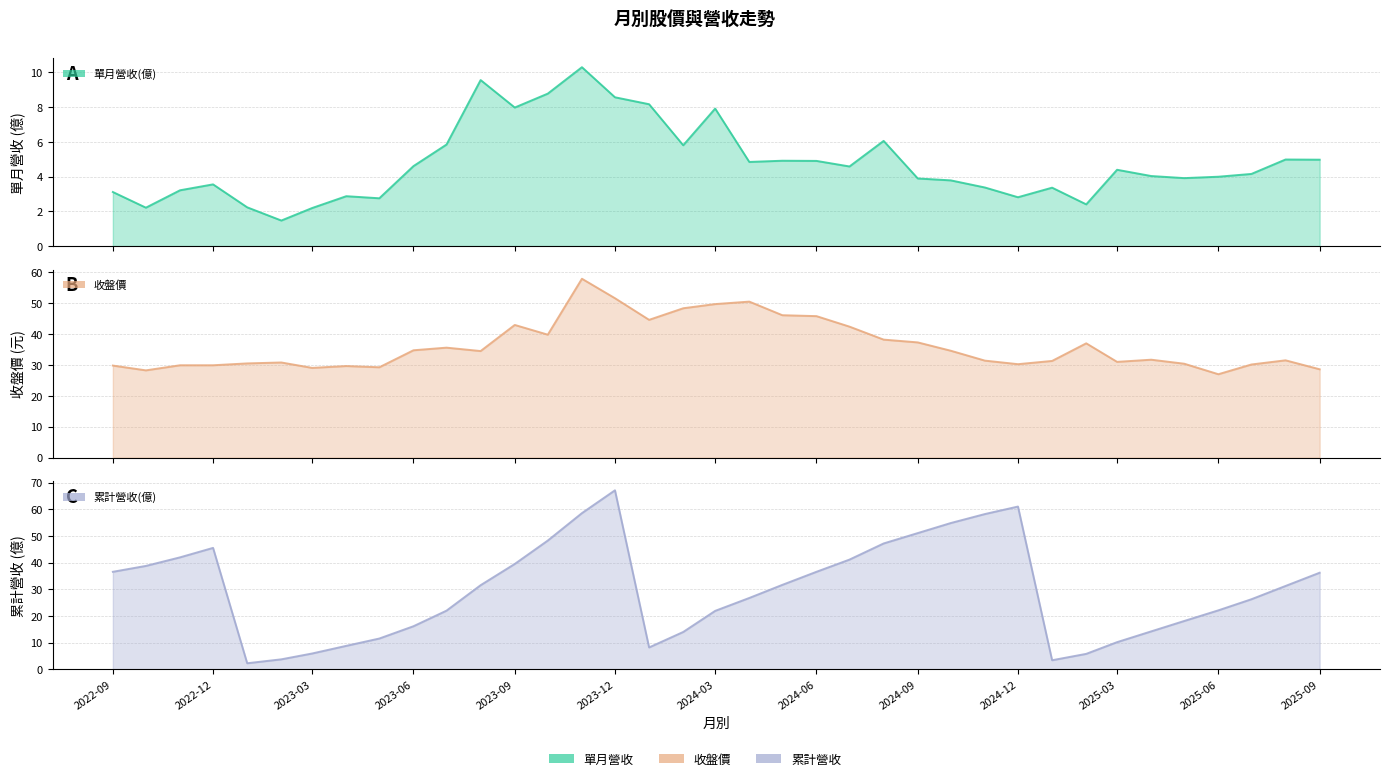

At which category is the sum across all series the highest?

2023-12